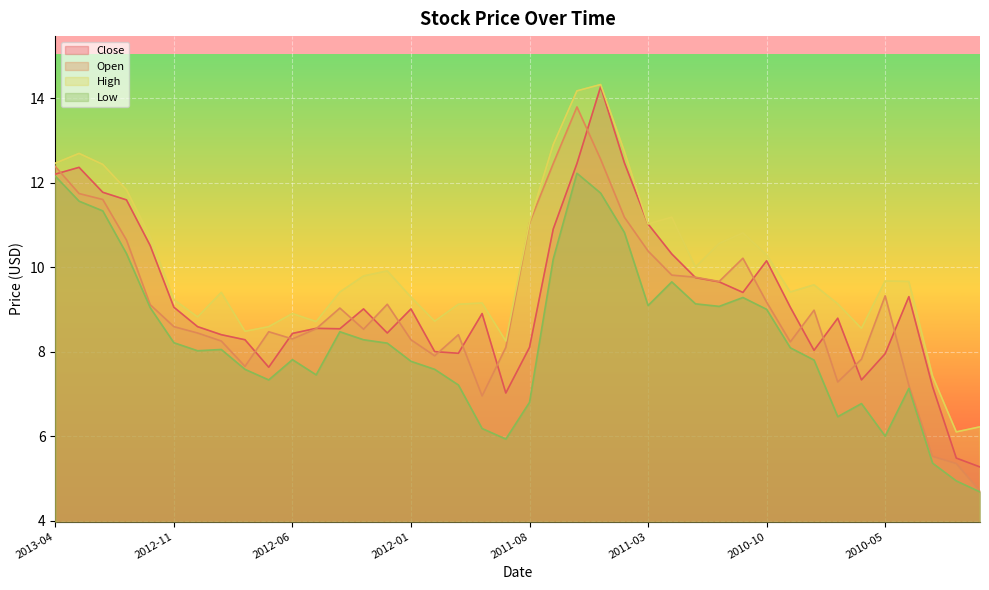

Which series has the largest total across all categories?

High